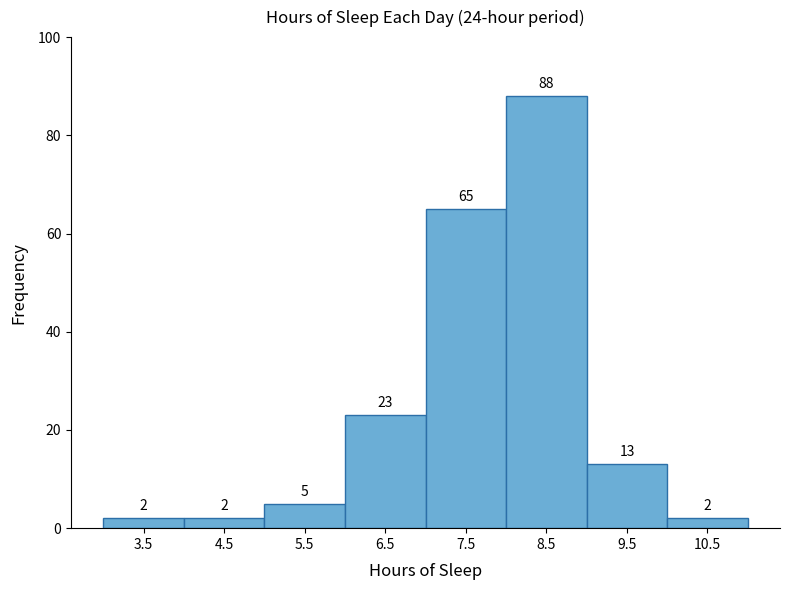

Which range on the x-axis has the tallest bar?

8 to 9